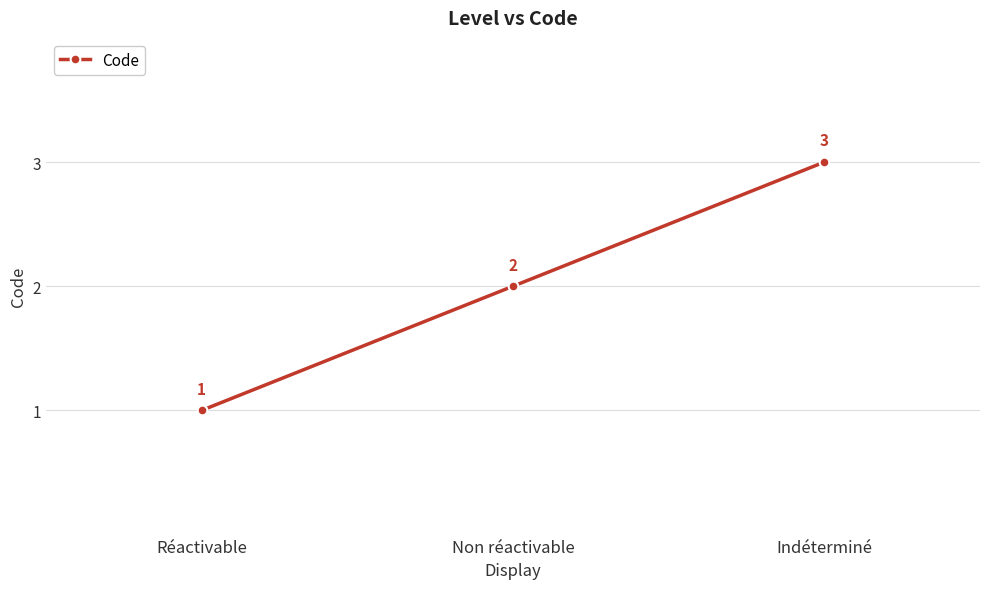

How many series are shown in this chart?

1